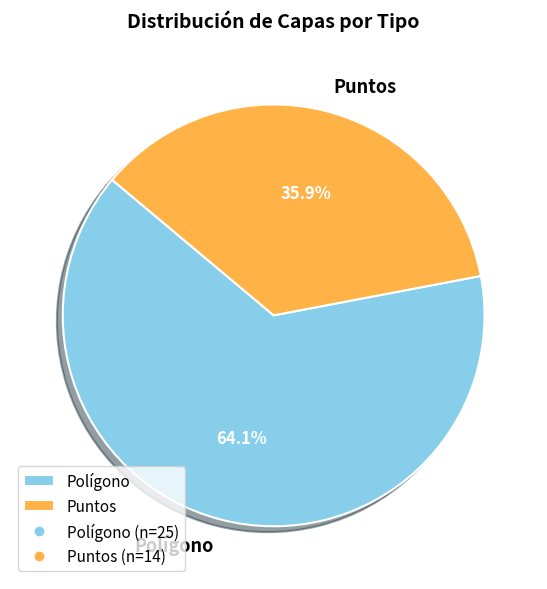

Rank the categories by value from highest to lowest.

Polígono, Puntos